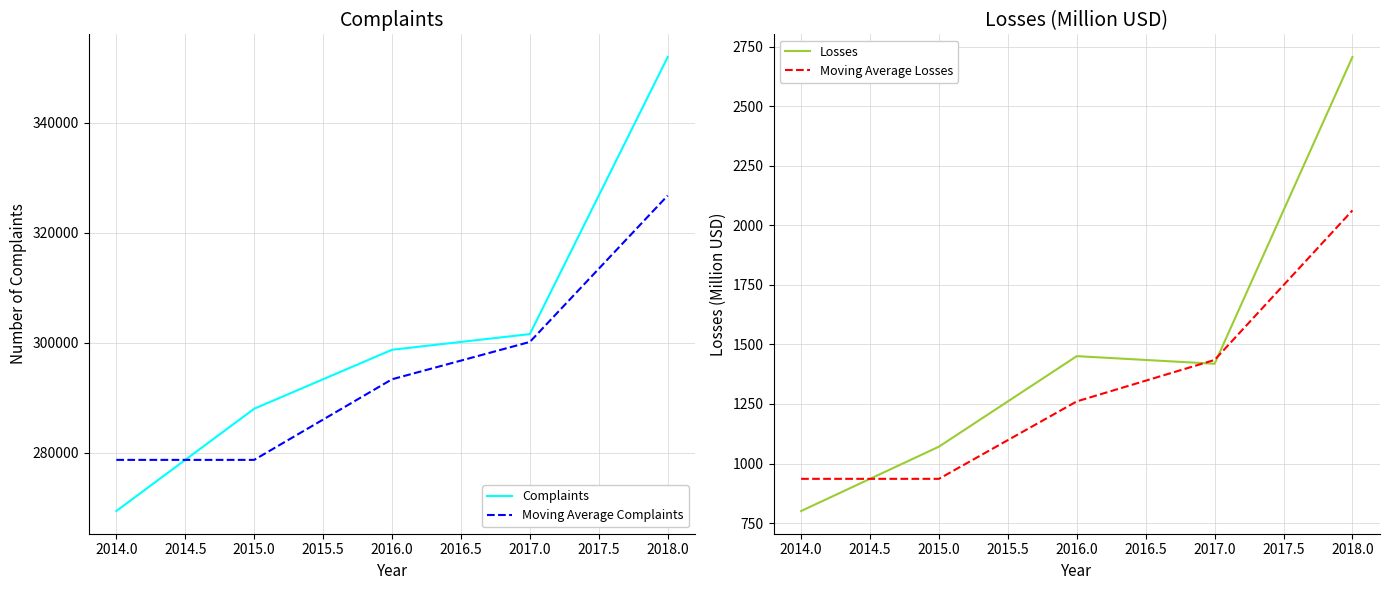

How many values in the Complaints series are below 298728?

2